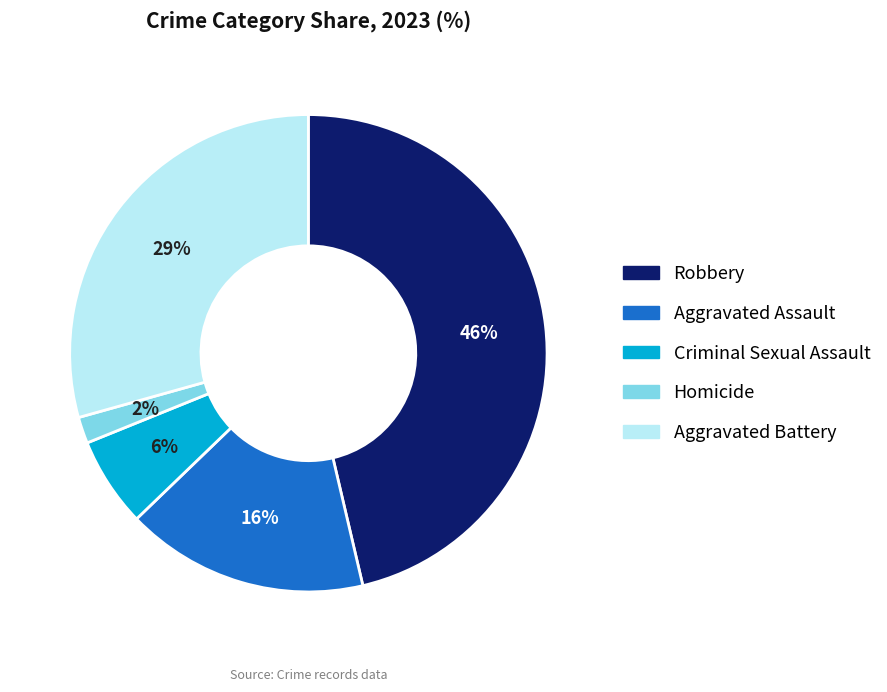

Between Aggravated Battery and Homicide, which is larger?

Aggravated Battery